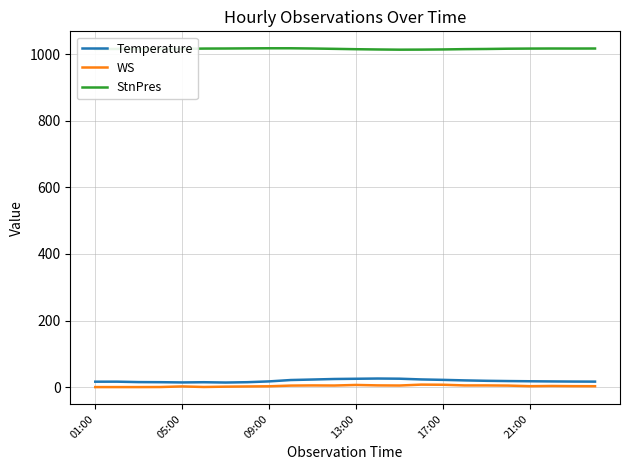

What is the minimum value for StnPres?

1013.7